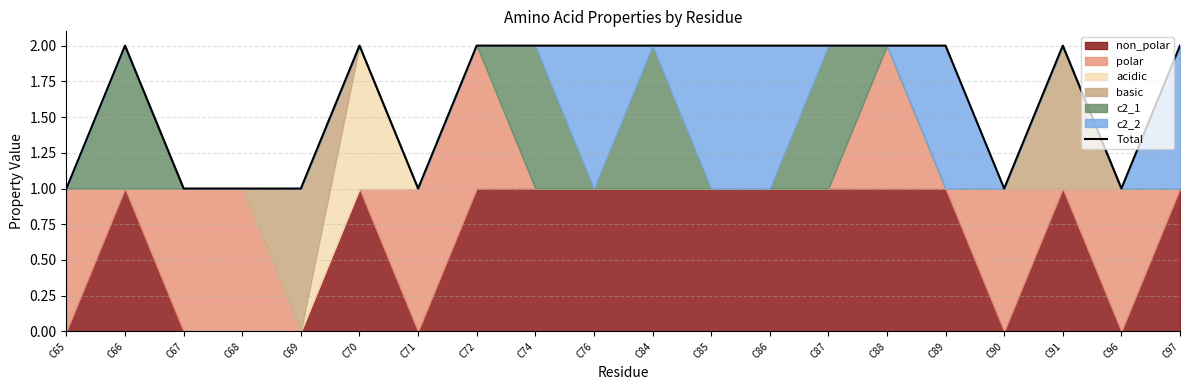

What is the ratio of the value at C66 to the value at C84?

1.0